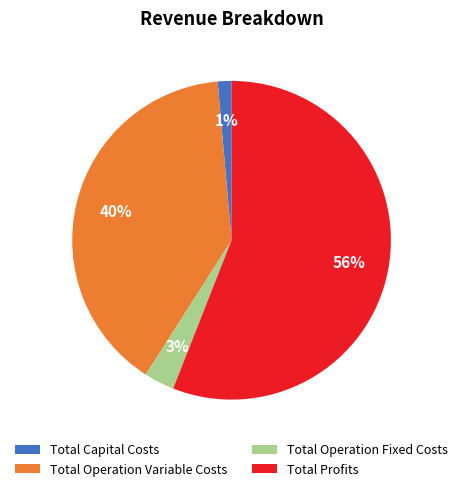

To the nearest percent, what is the average slice percentage?

25%